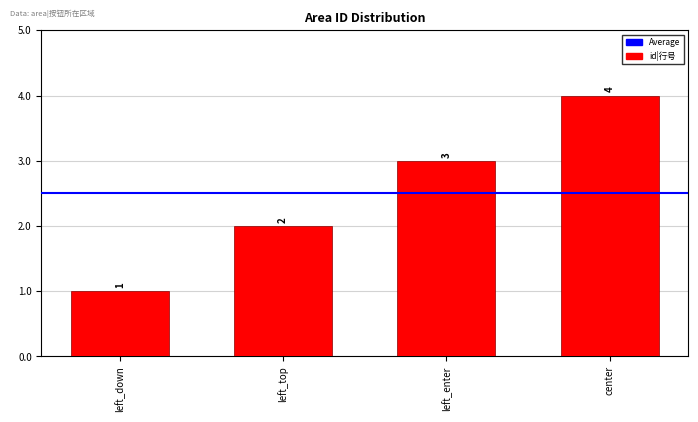

What is the label of the 3rd bar from the right?

left_top